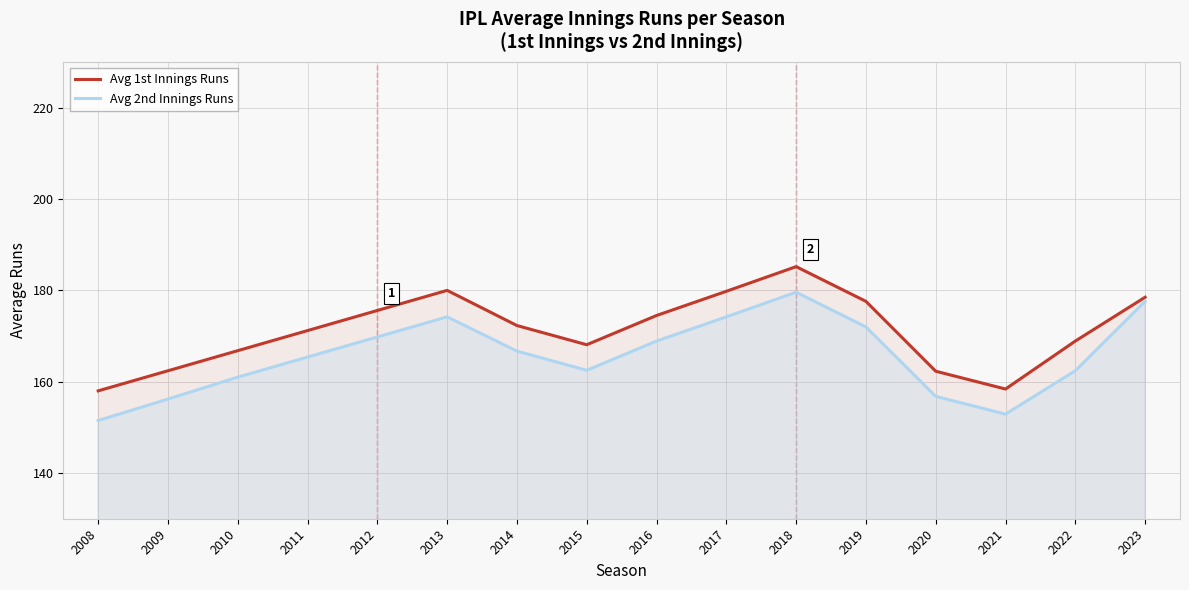

Between 2022 and 2023, which series saw the biggest shift?

Avg 2nd Innings Runs